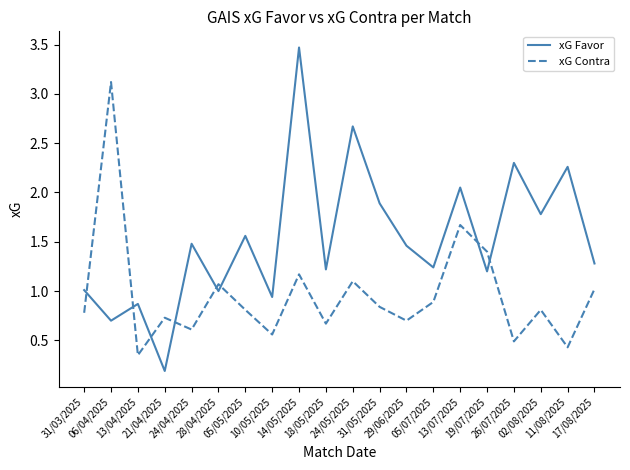

Rank the series by their maximum value, from lowest to highest.

xG Contra, xG Favor